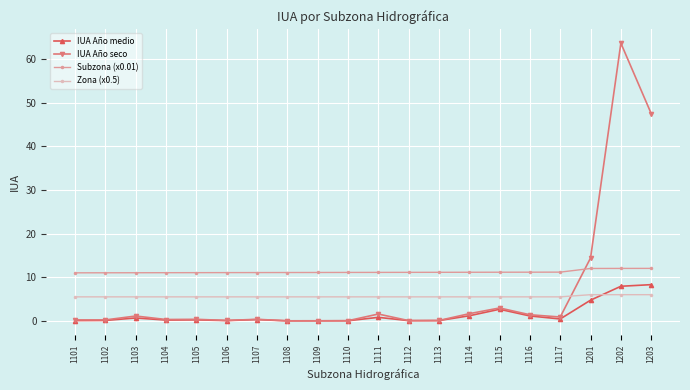

What is the value of the Subzona (x0.01) point at the 4th from the left?

11.0